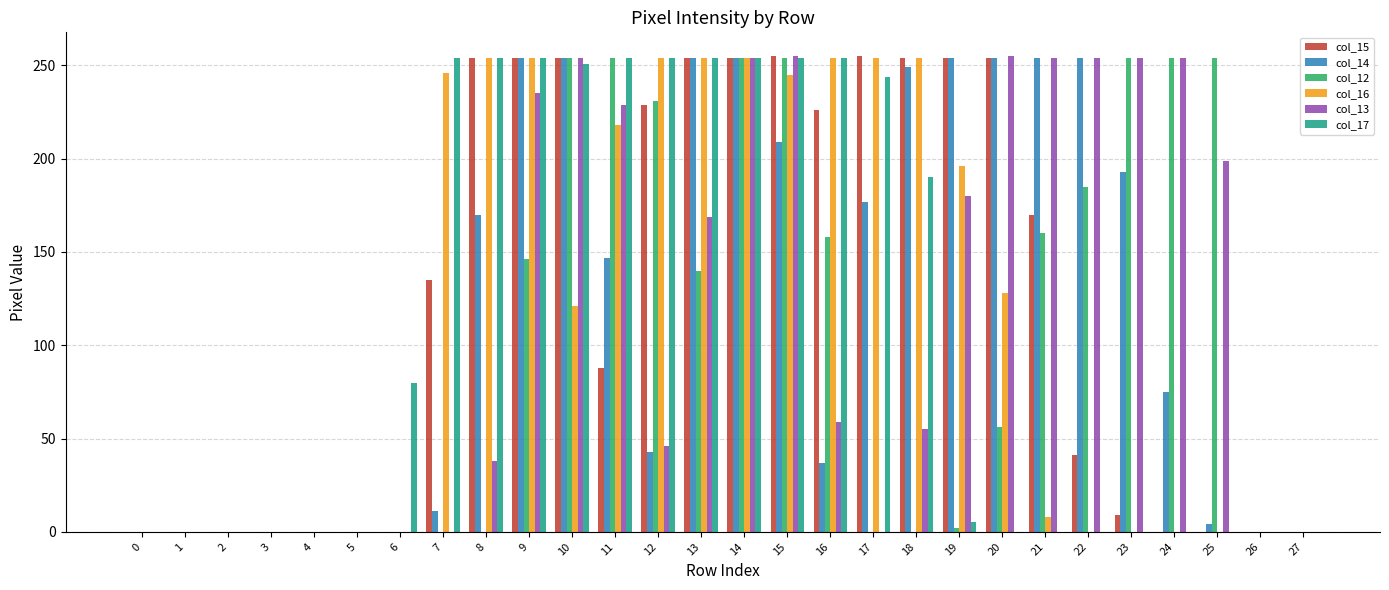

What is the highest value of the col_17 series?

254